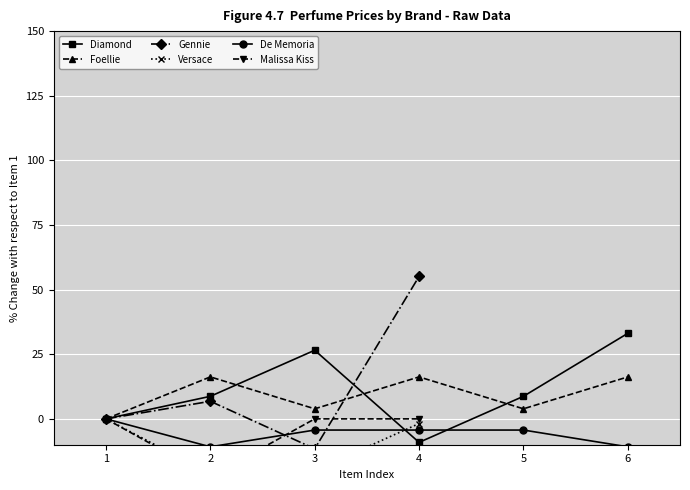

Is the value of Diamond at 1 greater than the value of Foellie at 2?

No